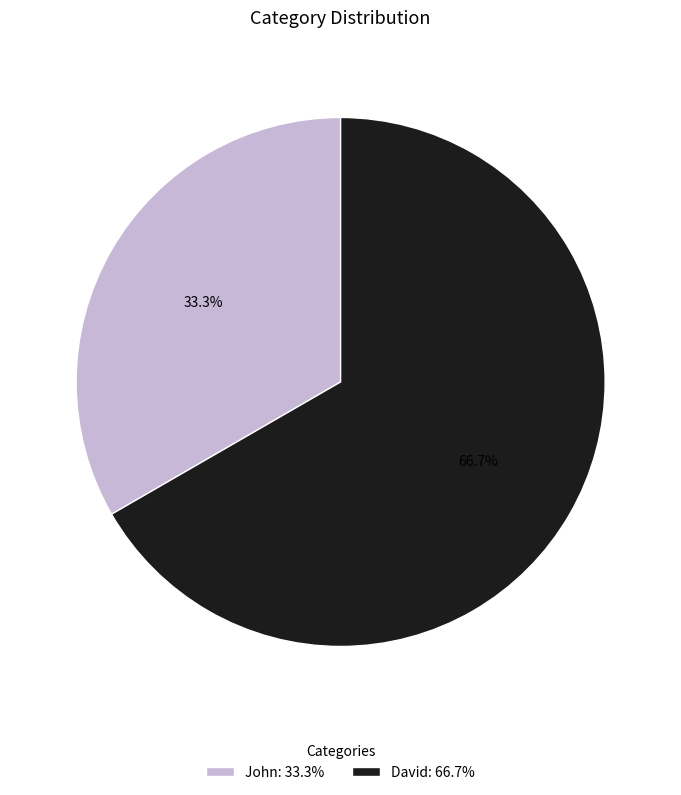

Is the sum of John and David greater than half?

Yes